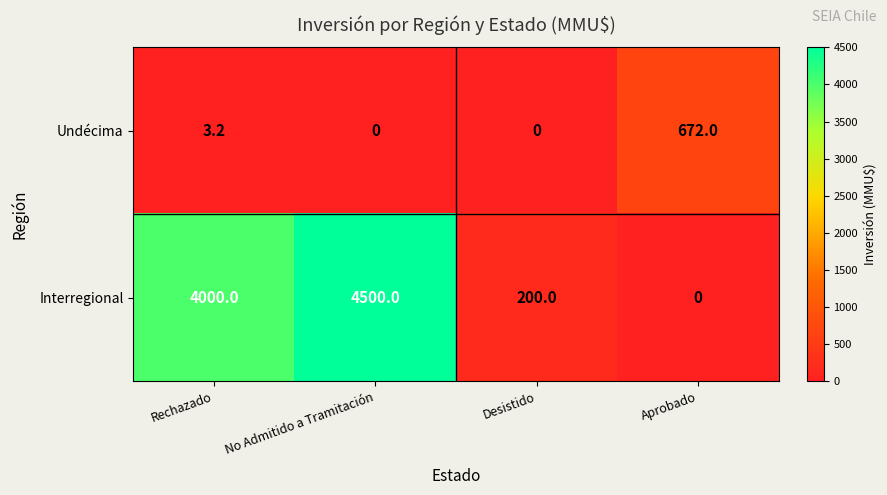

What is the average value of the Interregional series?

2175.0